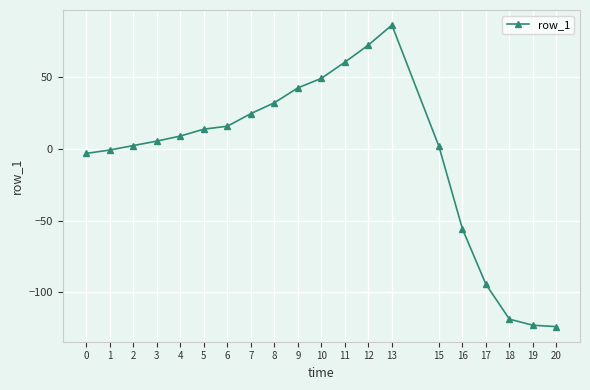

Where does the data first go above 8?

4